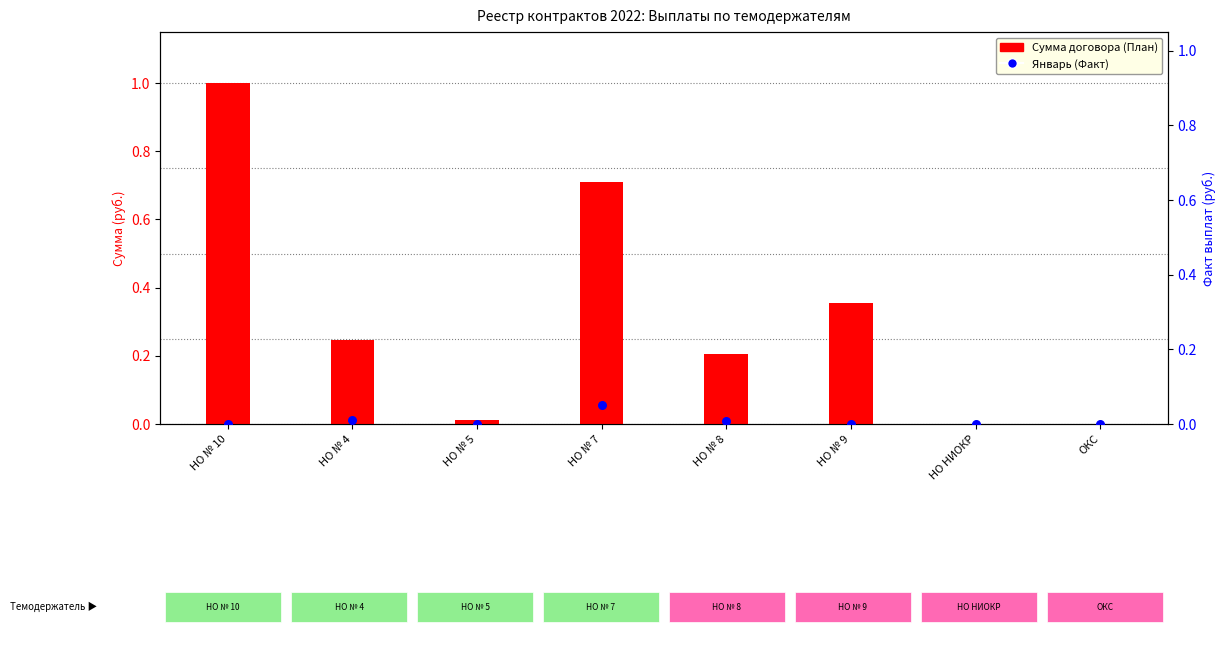

At how many categories does at least one series exceed 0?

8